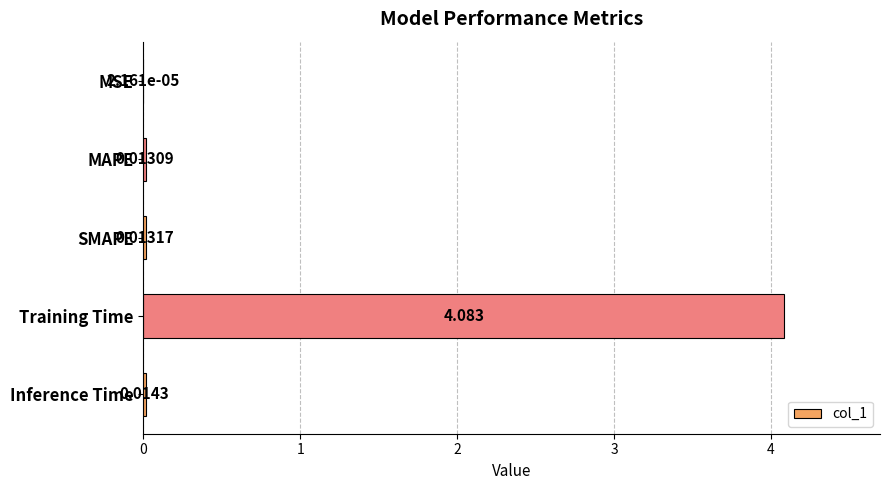

At which category does the chart reach its peak across all series?

Training Time